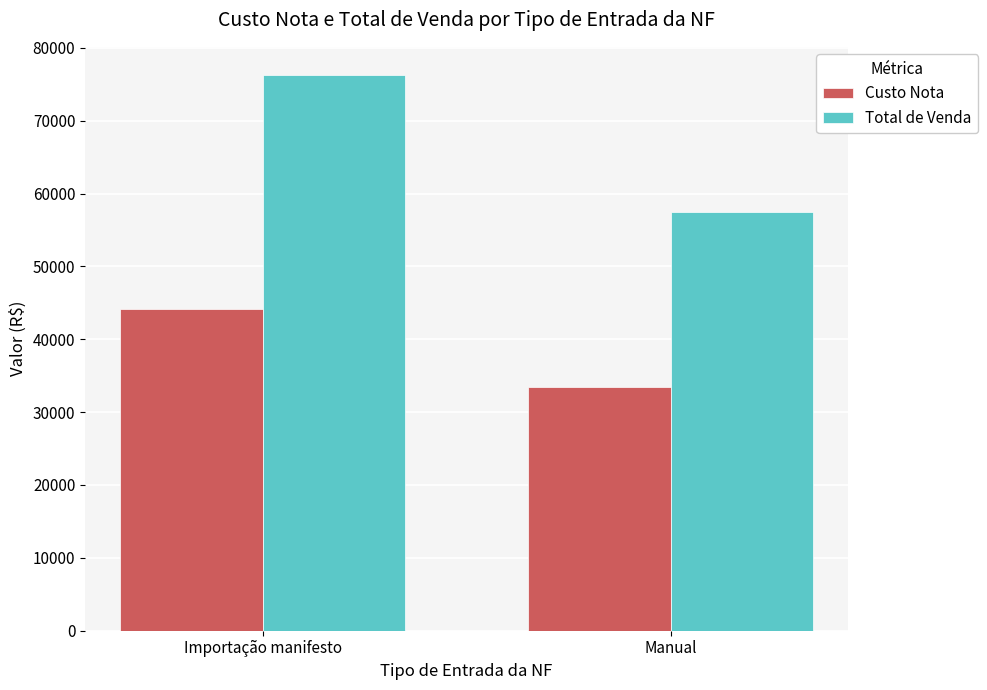

At which category is the sum across all series the highest?

Importação manifesto